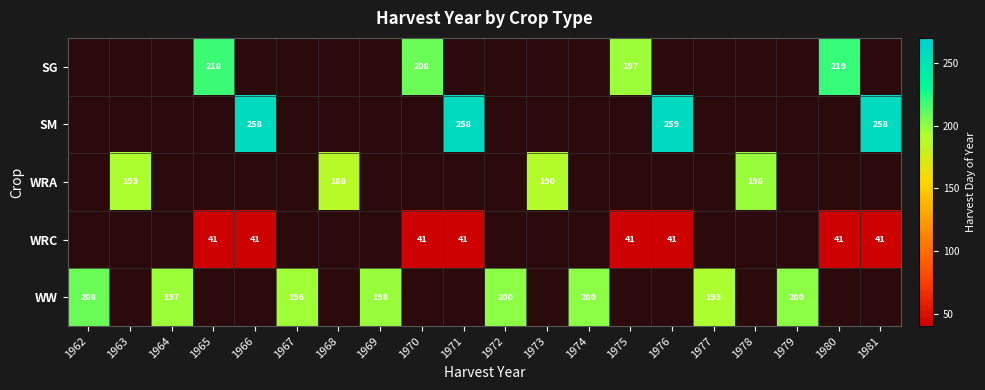

The value of WW at 1969 is 198. True or false?

True